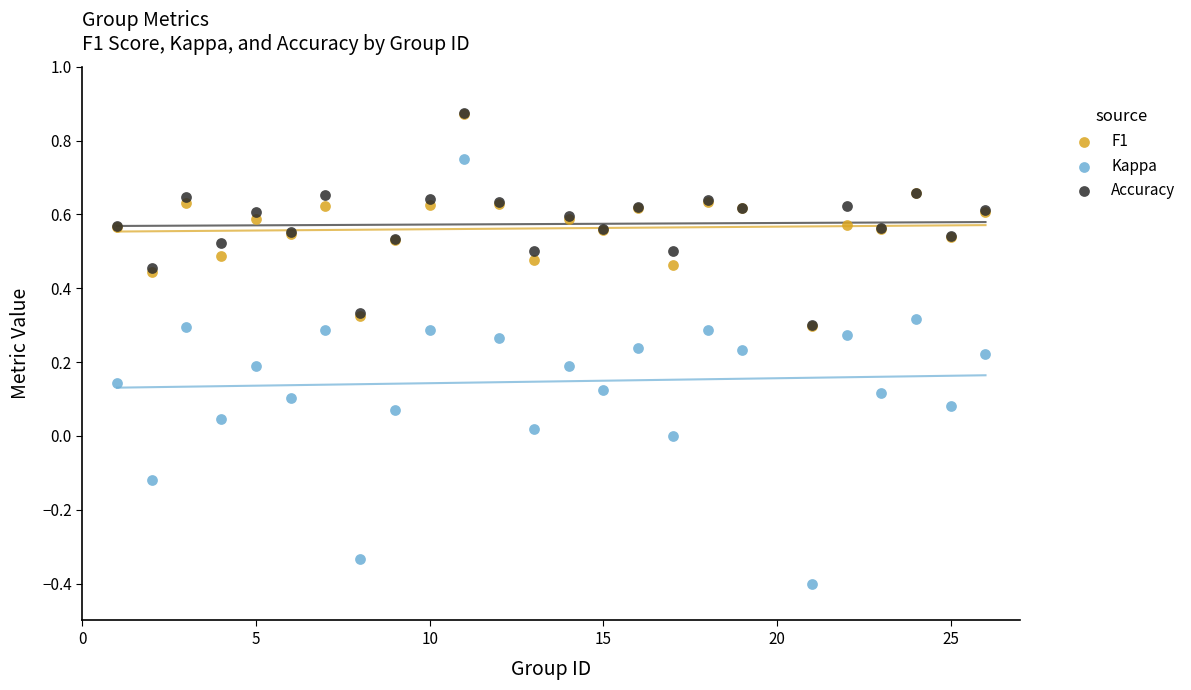

What are all the series names shown in the legend?

F1, Kappa, Accuracy